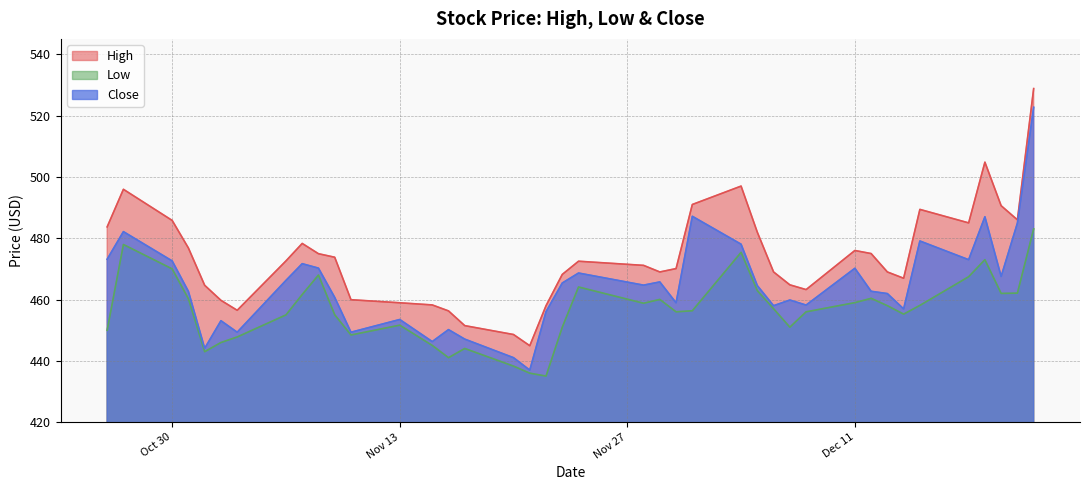

What is the label of the 19th point from the right?

2023-11-28